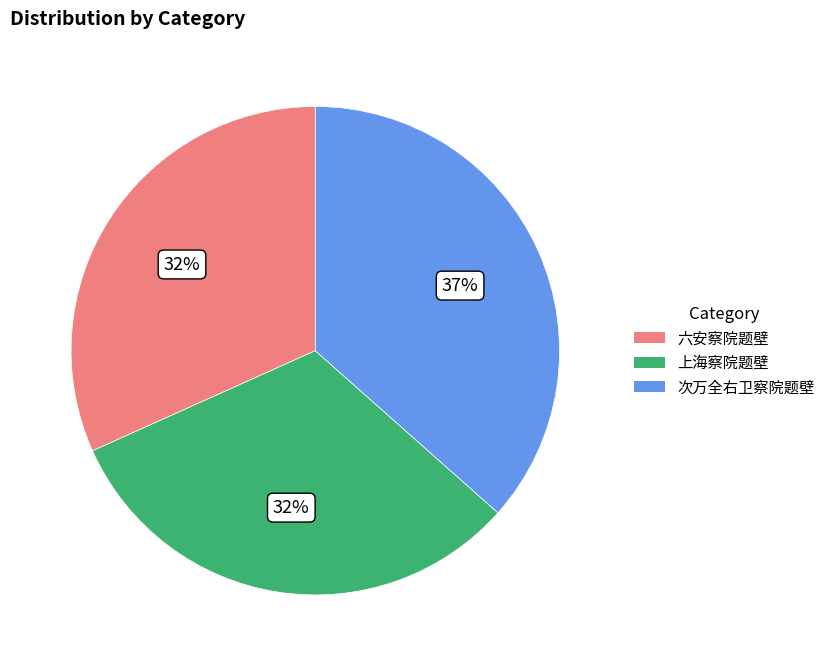

Combined, do 次万全右卫察院题壁 and 上海察院题壁 account for over 50%?

Yes